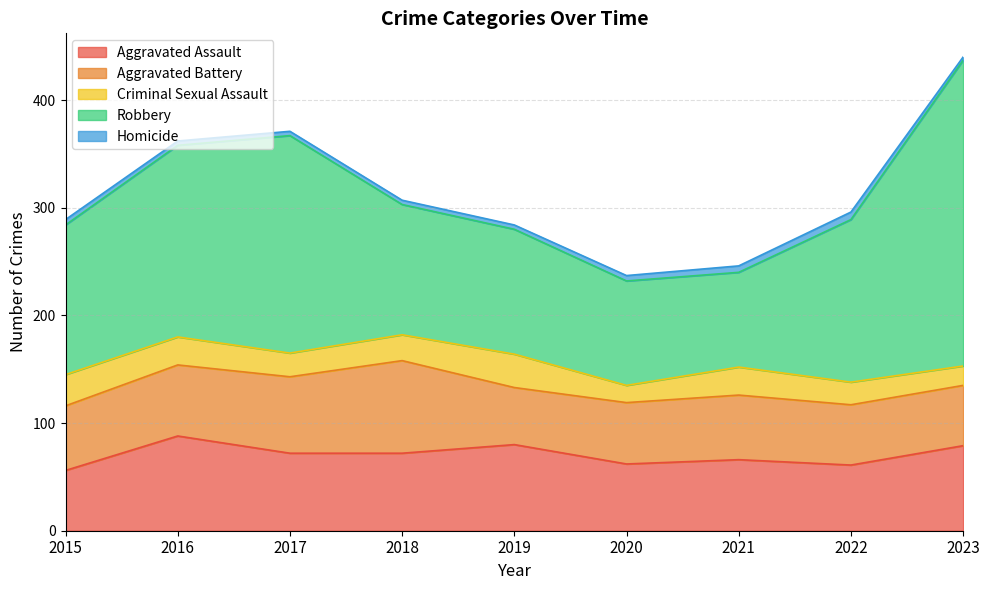

What is the value of the Criminal Sexual Assault point at the 5th from the left?

31